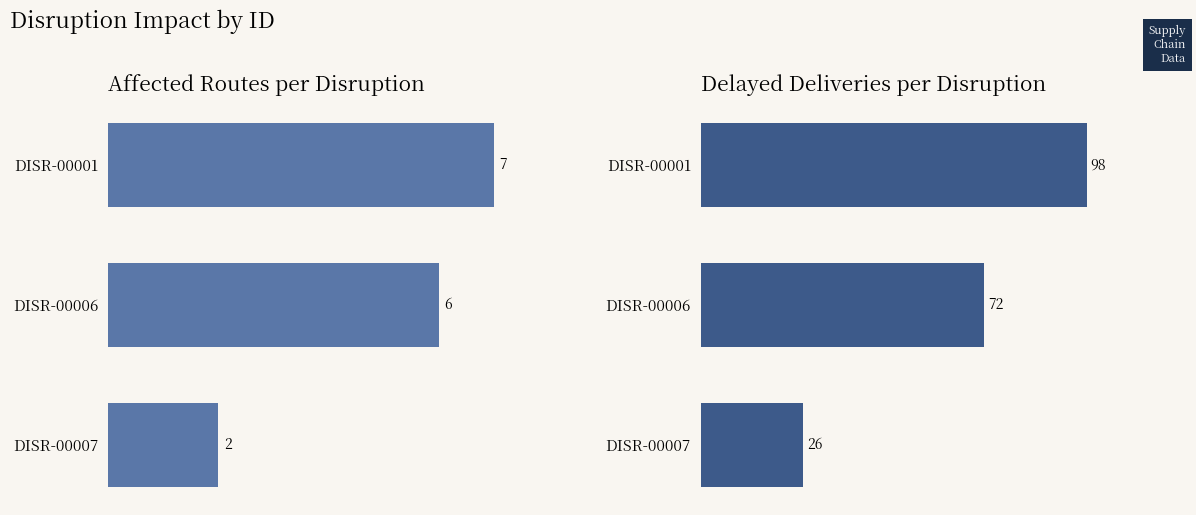

At DISR-00001, list the series in order from largest to smallest.

Delayed Deliveries, Affected Routes